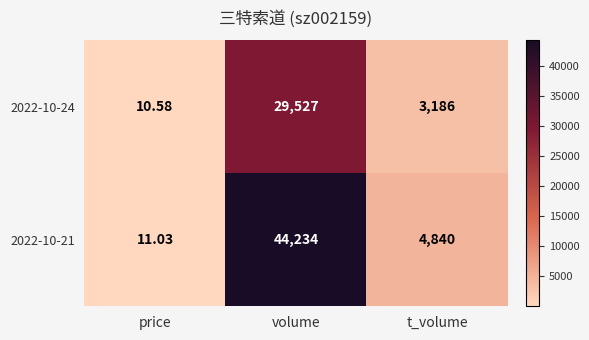

Which series has the largest total across all categories?

2022-10-21